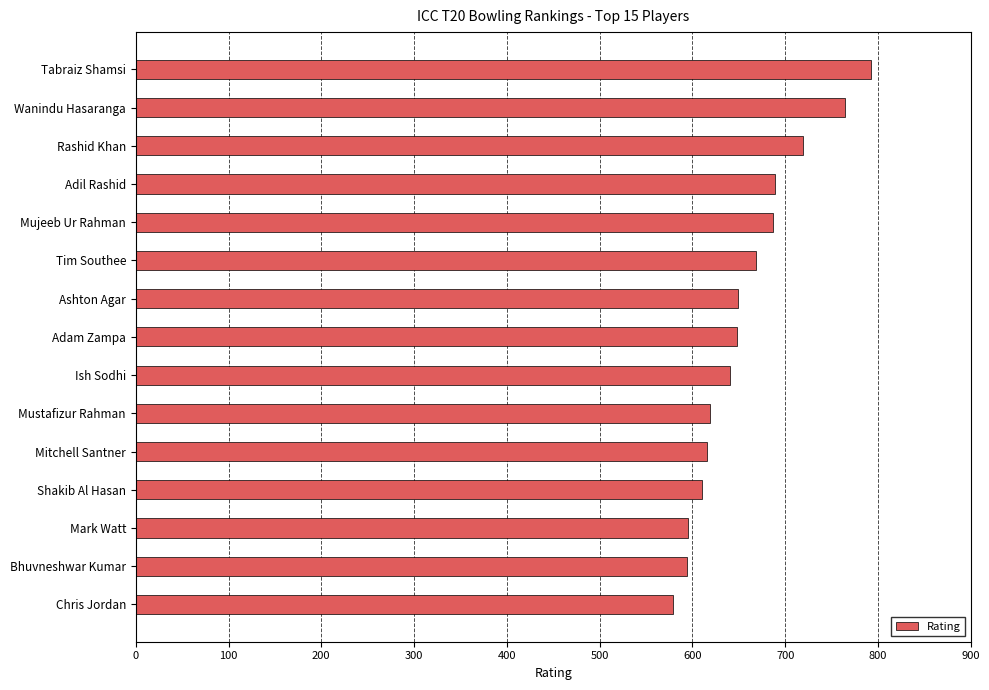

What is the approximate value at Mark Watt, to the nearest 10?

600